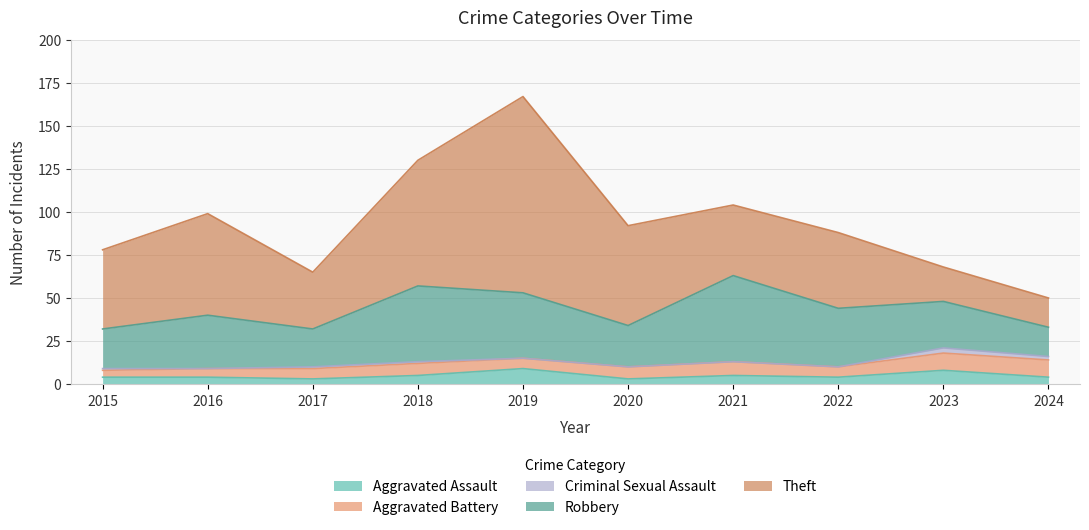

What is the value of the Aggravated Battery point at the 9th from the left?

10